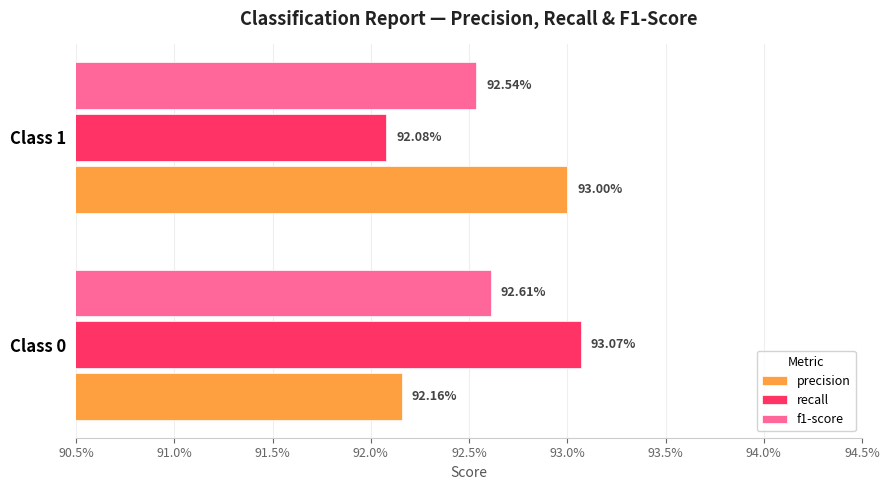

What is the smallest value displayed?

0.9